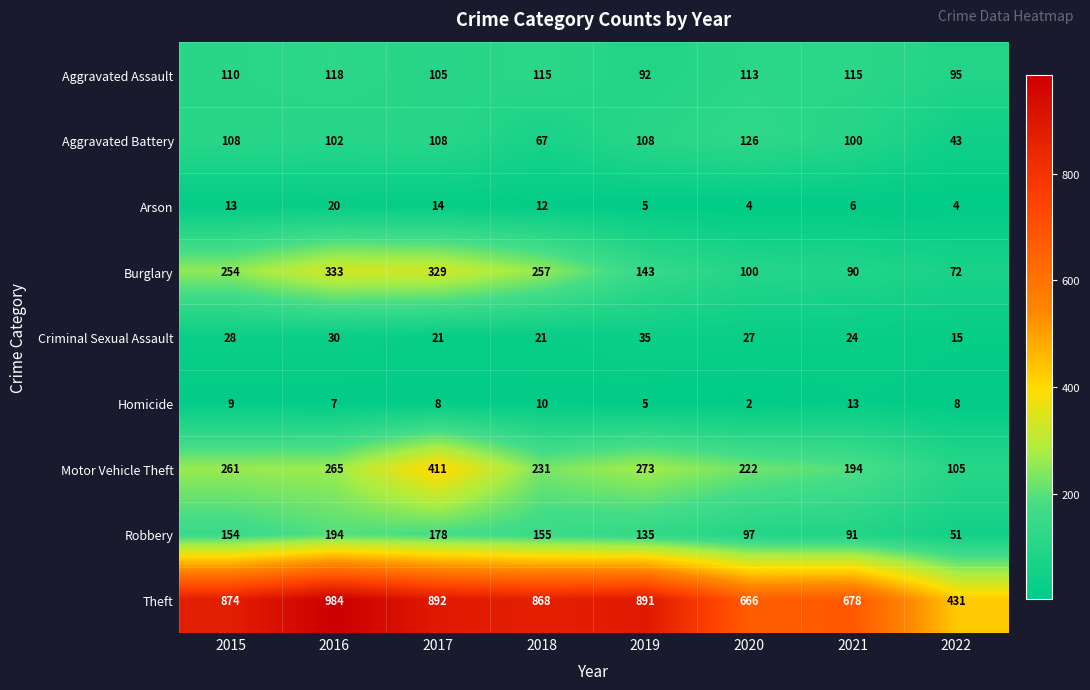

Read the Robbery value at 2015.

154